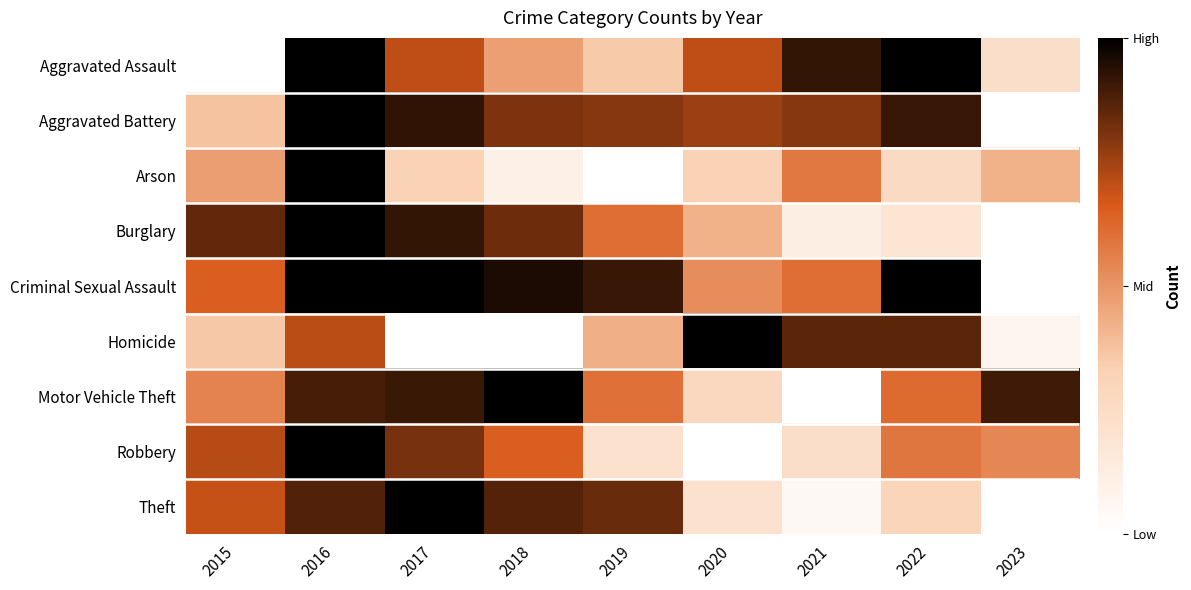

Which series has the largest total across all categories?

Criminal Sexual Assault